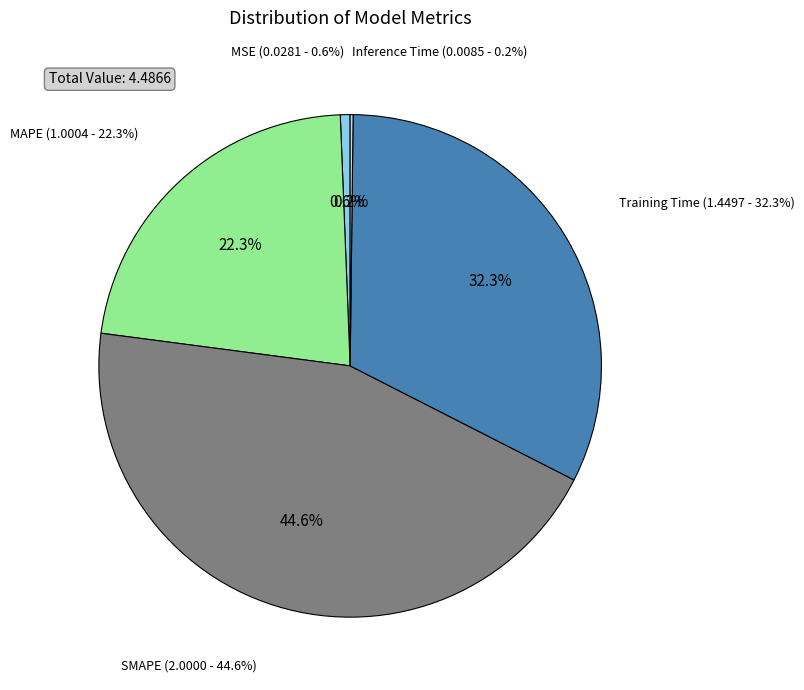

What is the total percentage of MAPE and Inference Time?

22.5%